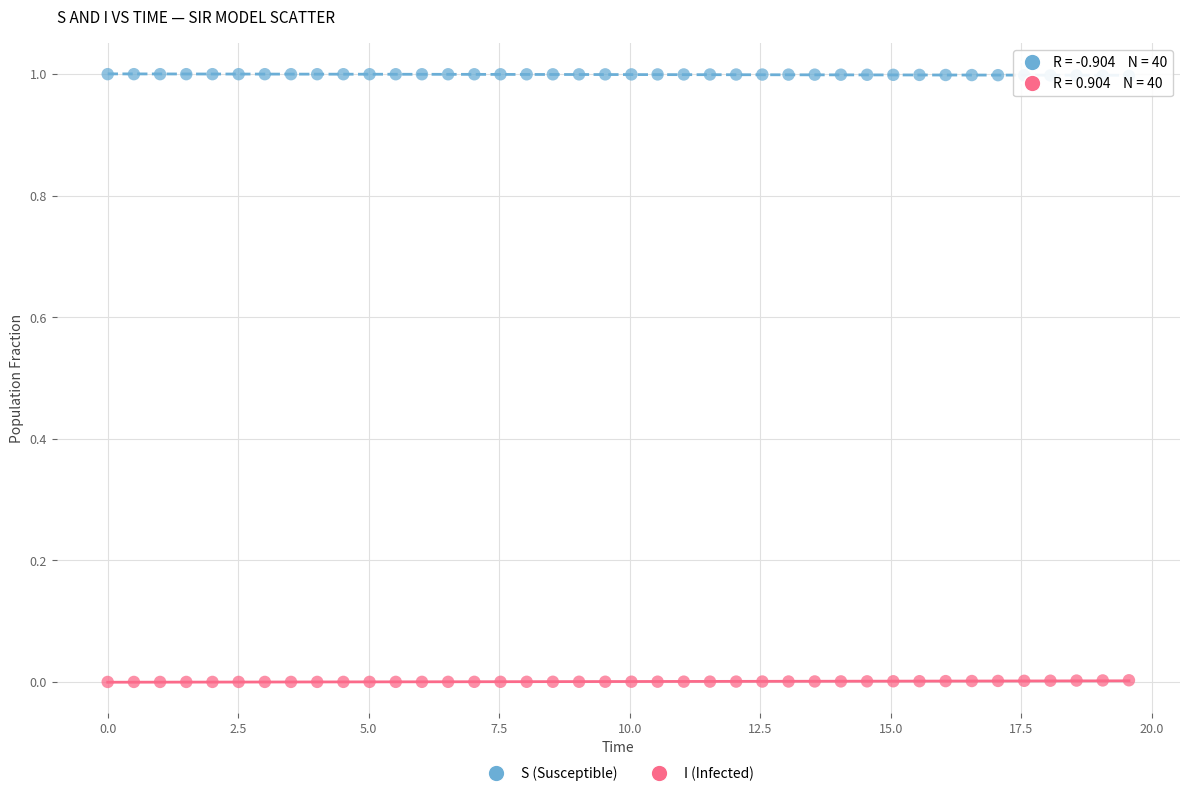

Which series contains the highest Y value?

S (Susceptible)